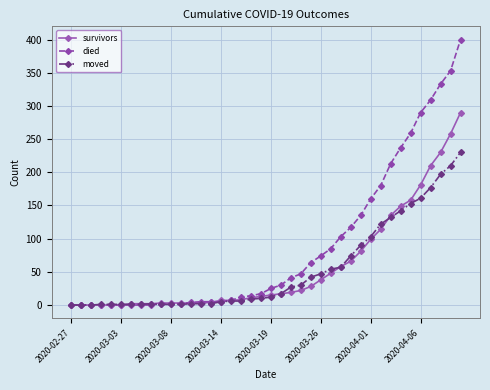

Which series has the widest spread of values?

died